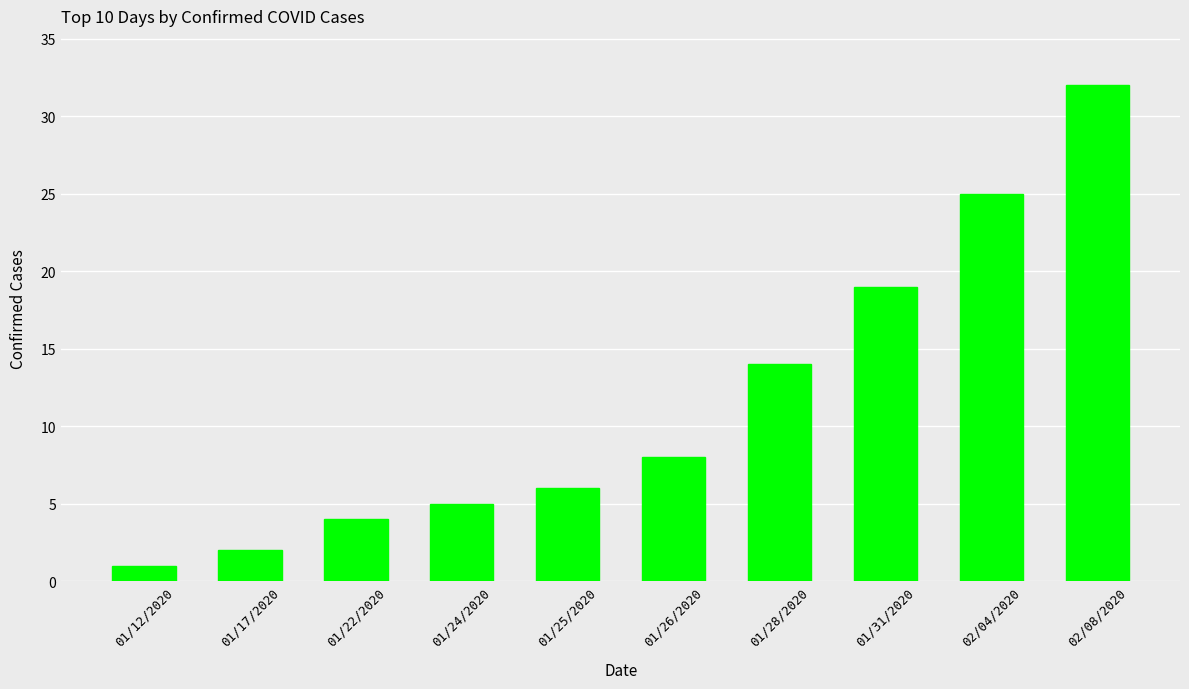

What is the smallest value displayed?

1